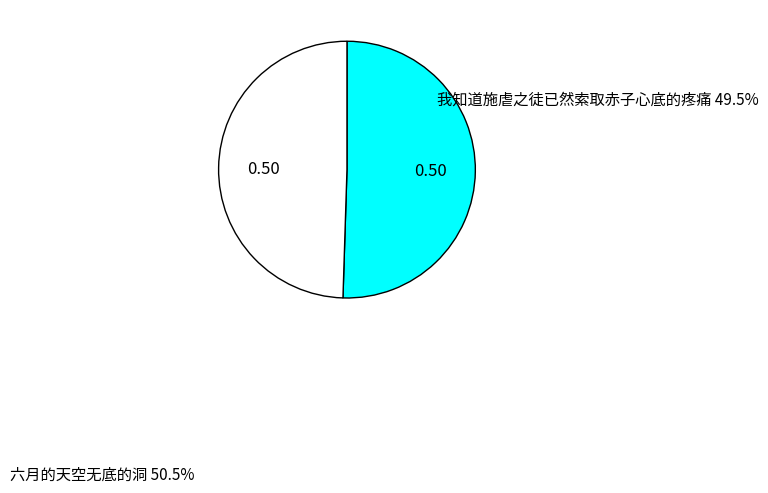

Is there any slice that represents more than half of the pie?

Yes